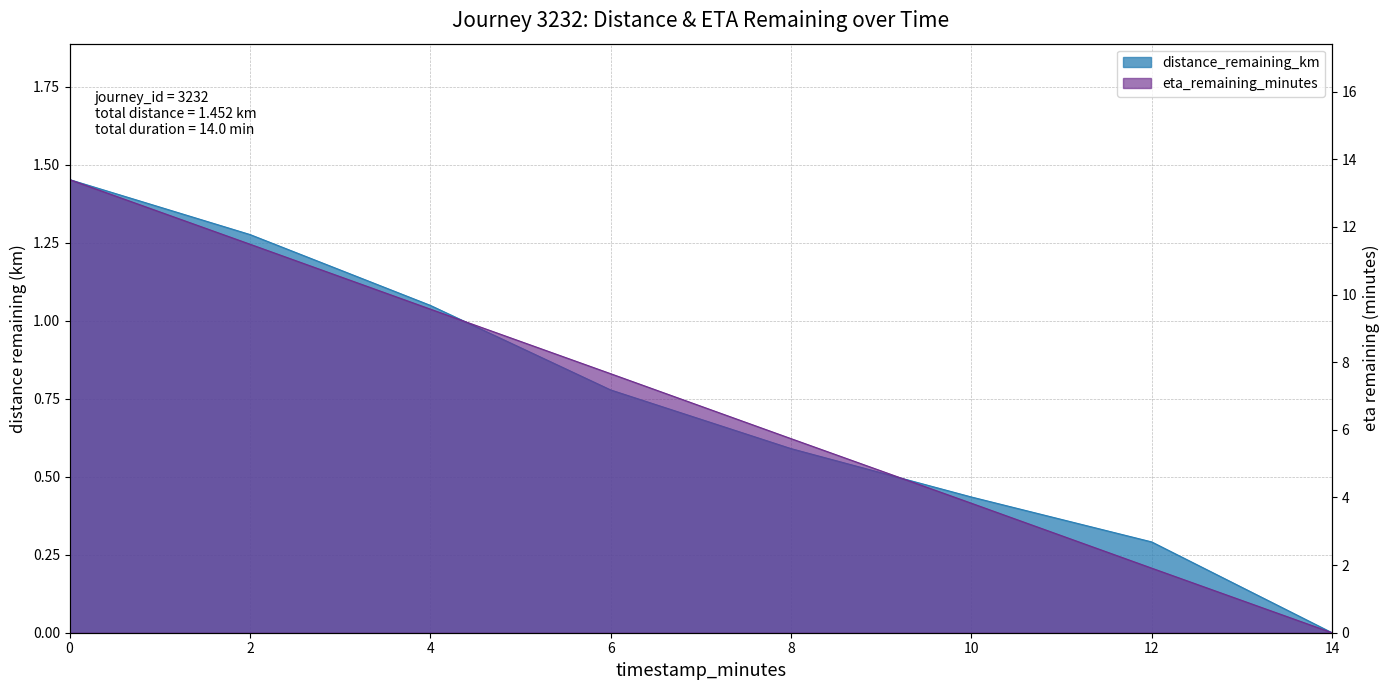

Reading left to right, transcribe all the data shown in this chart.

distance_remaining_km: 1.5	1.3	1.0	0.8	0.6	0.4	0.3	0.0
eta_remaining_minutes: 13.4	11.5	9.6	7.7	5.7	3.8	1.9	0.0